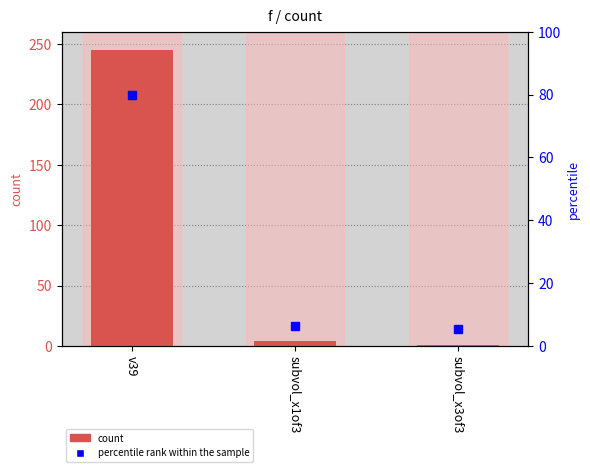

Reading left to right, extract all data points from this chart.

245	4	1